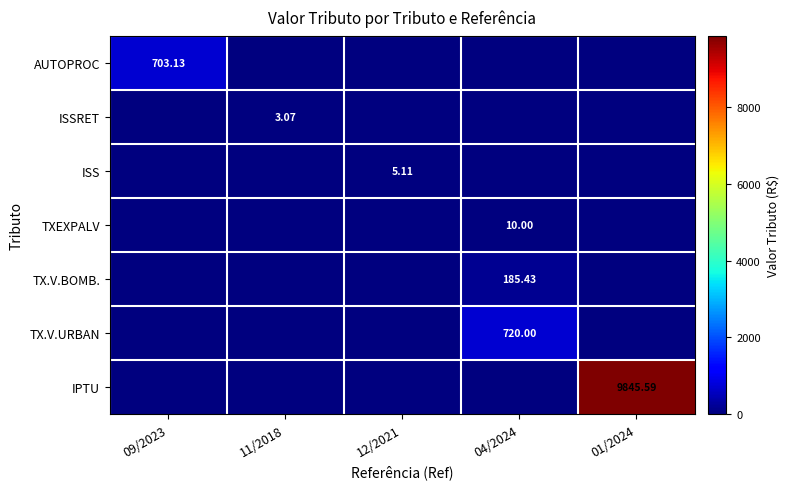

At which label is ISSRET closest to 1?

09/2023